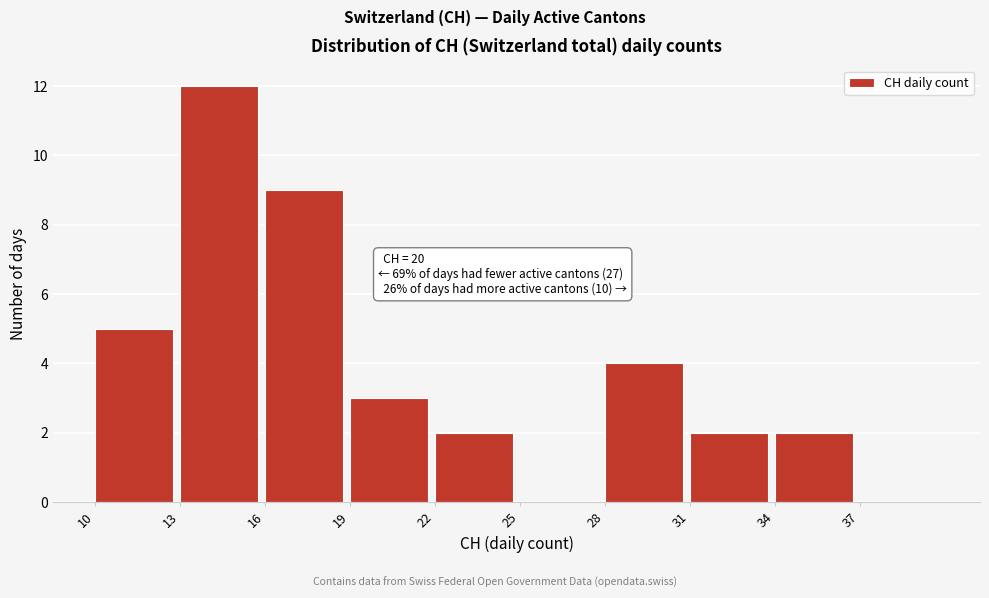

Over which range of the x-axis is the bar tallest?

13 to 16